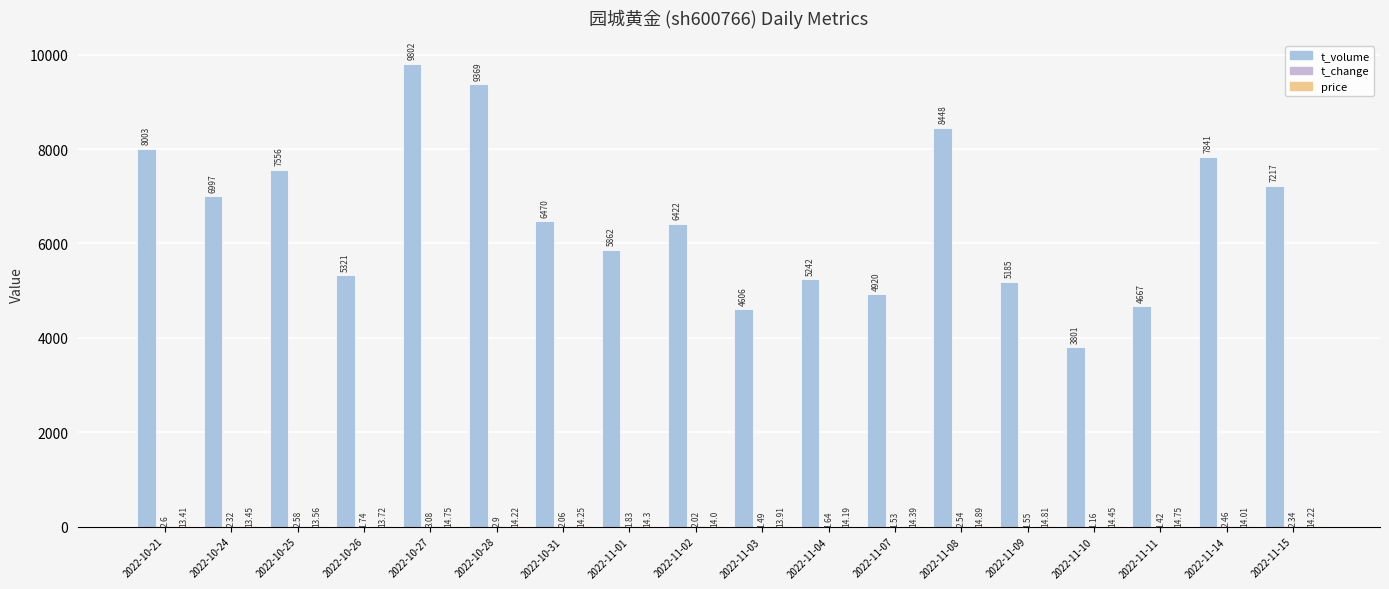

Are the bars grouped side by side (vs. stacked)?

Yes